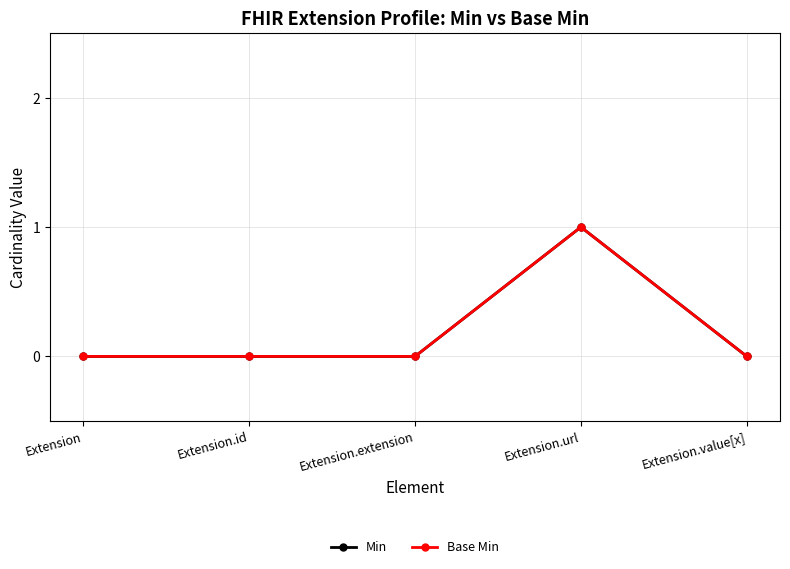

True or false: Base Min and Min cross at least once.

False